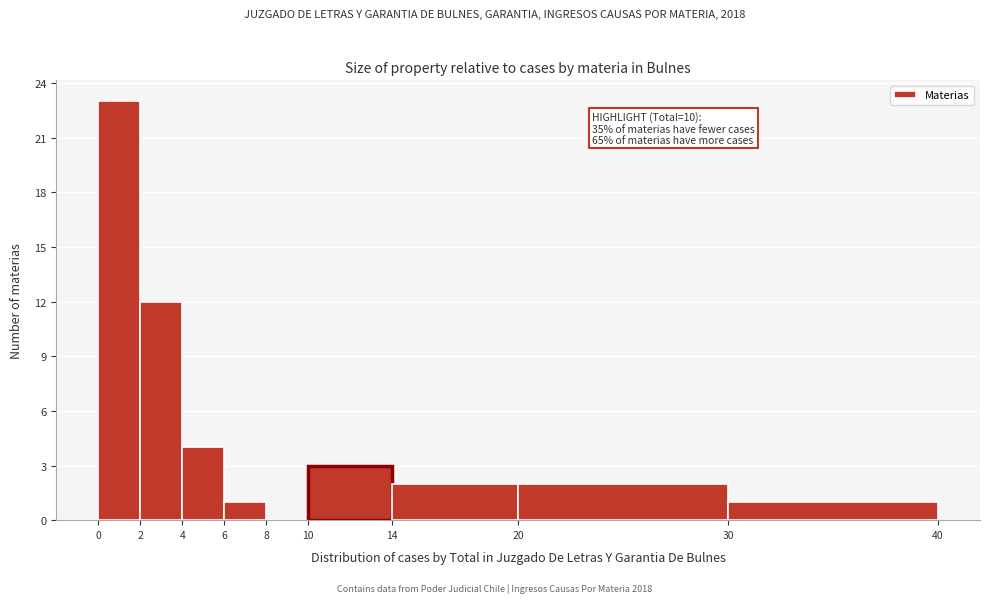

Which range on the x-axis has the tallest bar?

0 to 2